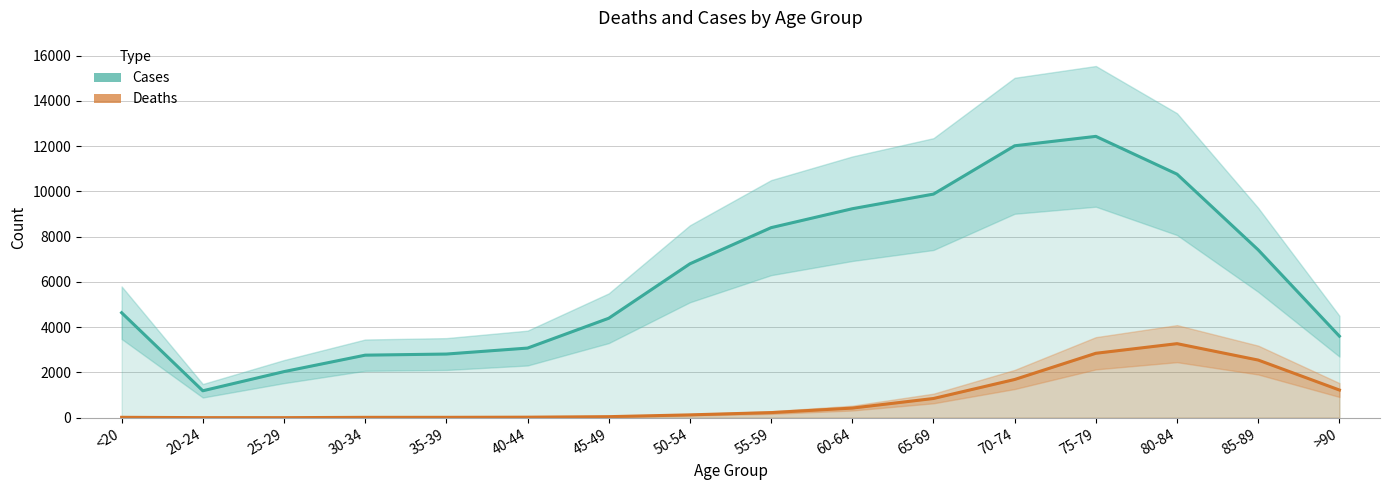

What position from the left is 85-89?

15